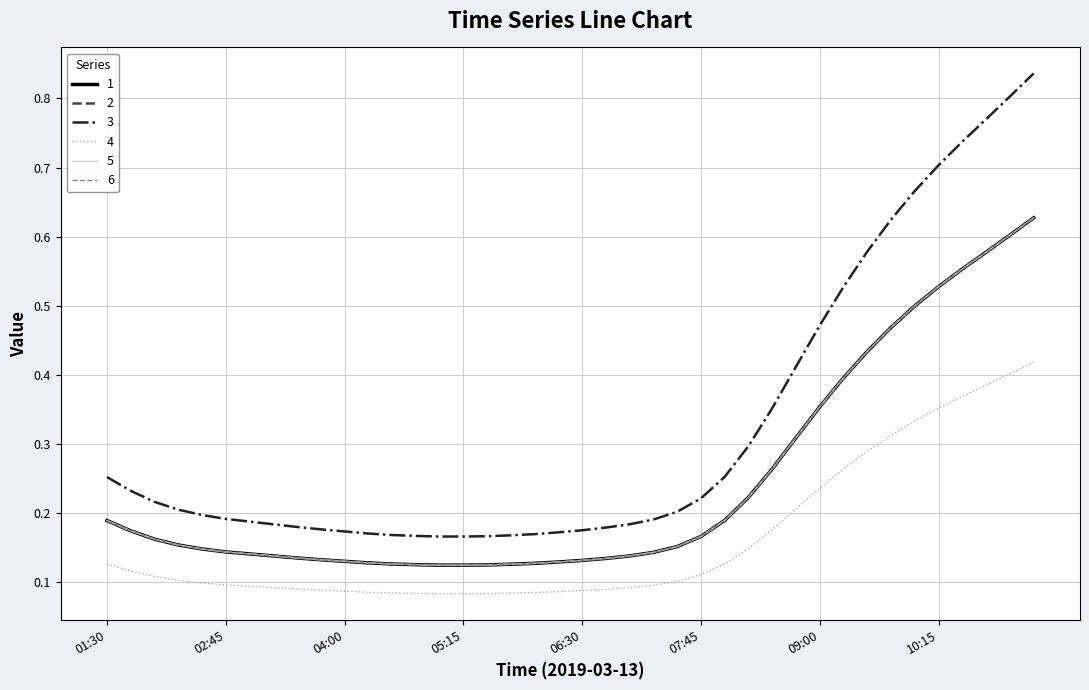

Is this an area chart (filled region under the line)?

No